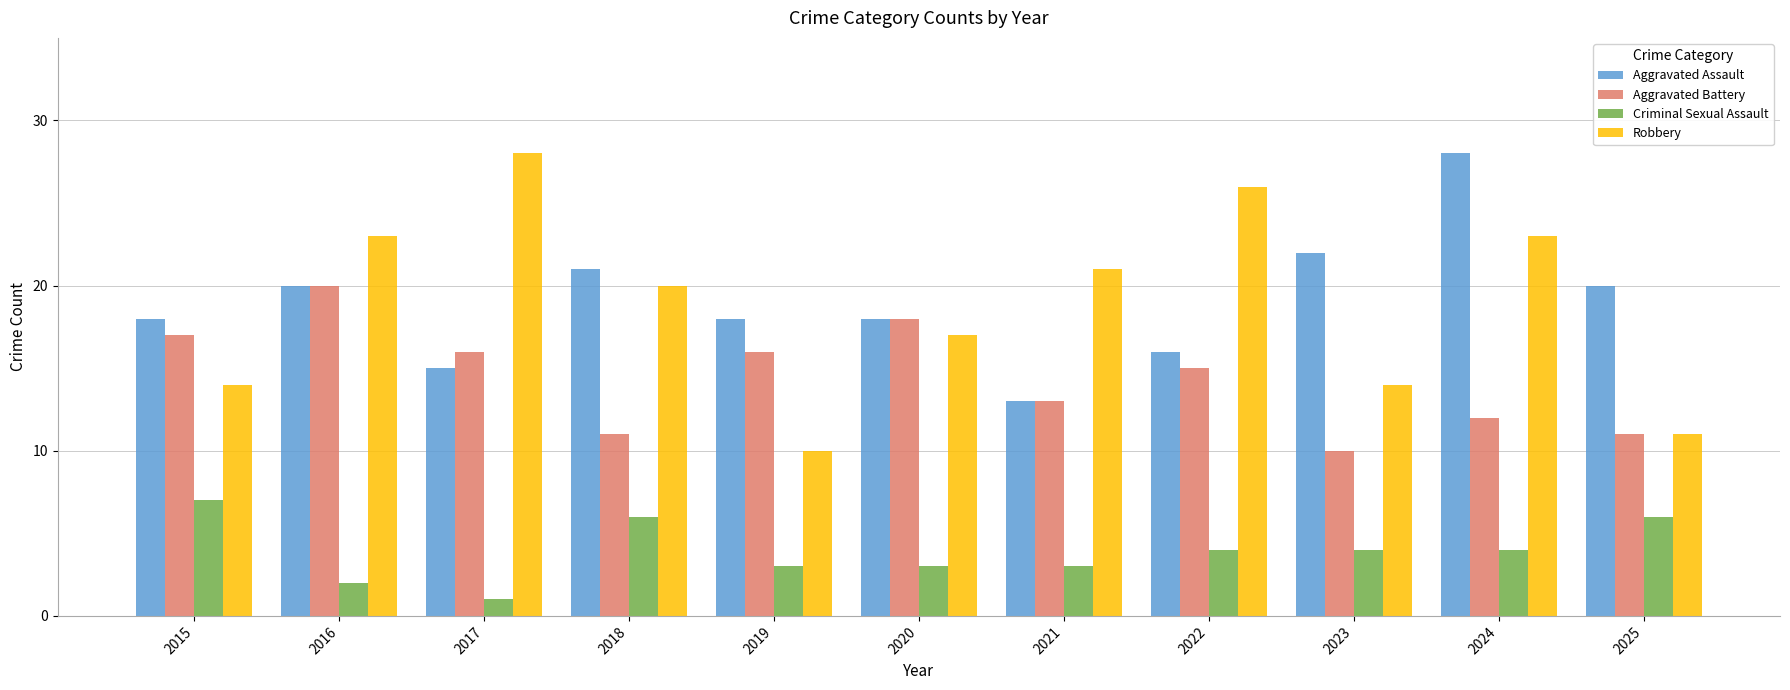

True or false: Aggravated Assault has a value of 13 at 2021.

True